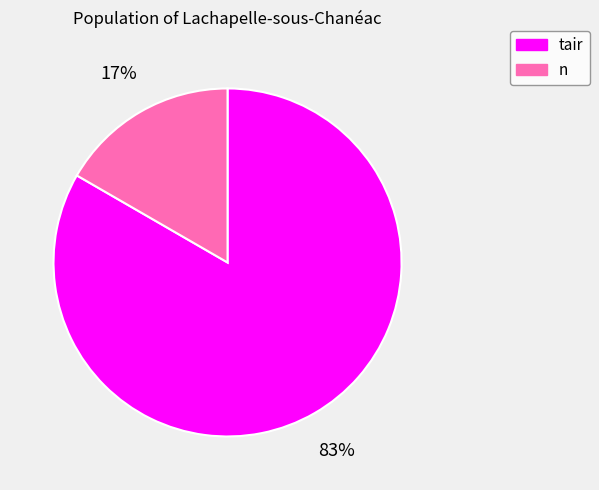

Do tair and n together represent more than half of the pie?

Yes